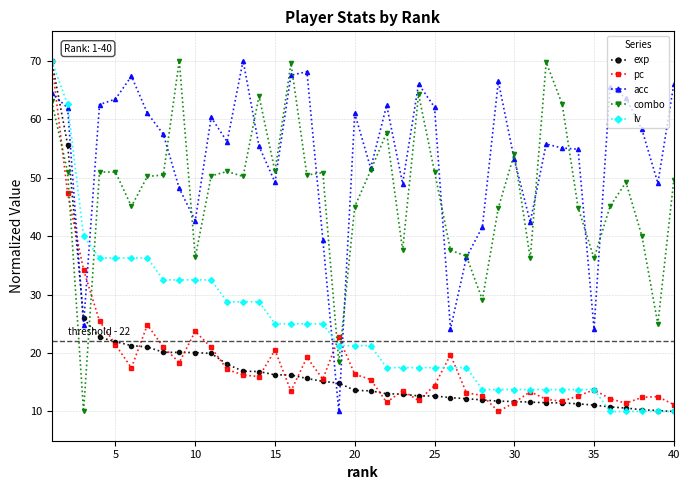

What is the value of the combo point at the 39th from the left?

24.9